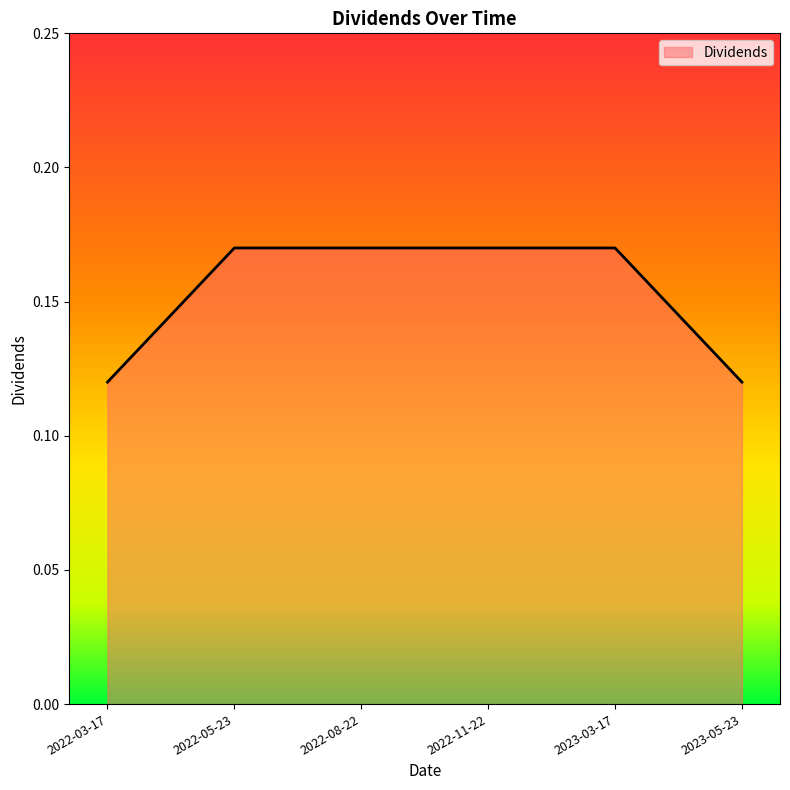

What position from the left is 2022-11-22?

4